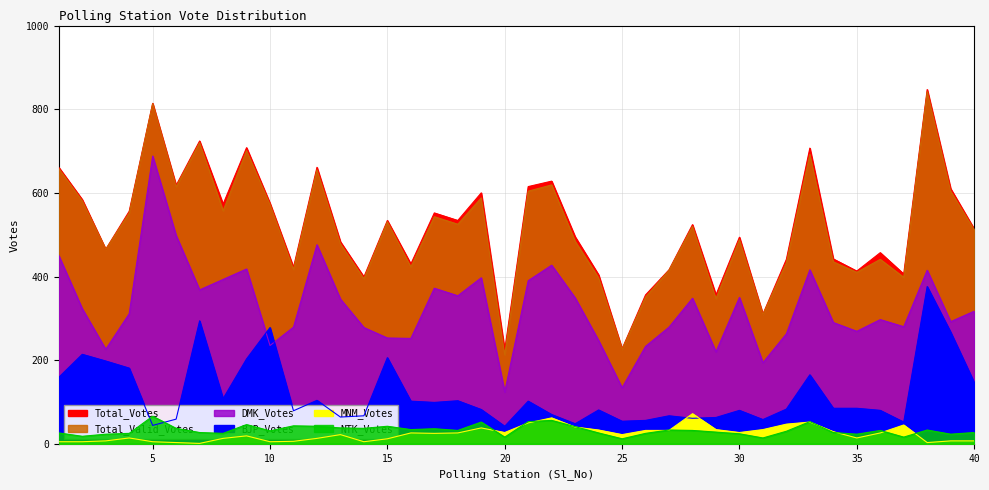

At which label does MNM_Votes first exceed 25?

16